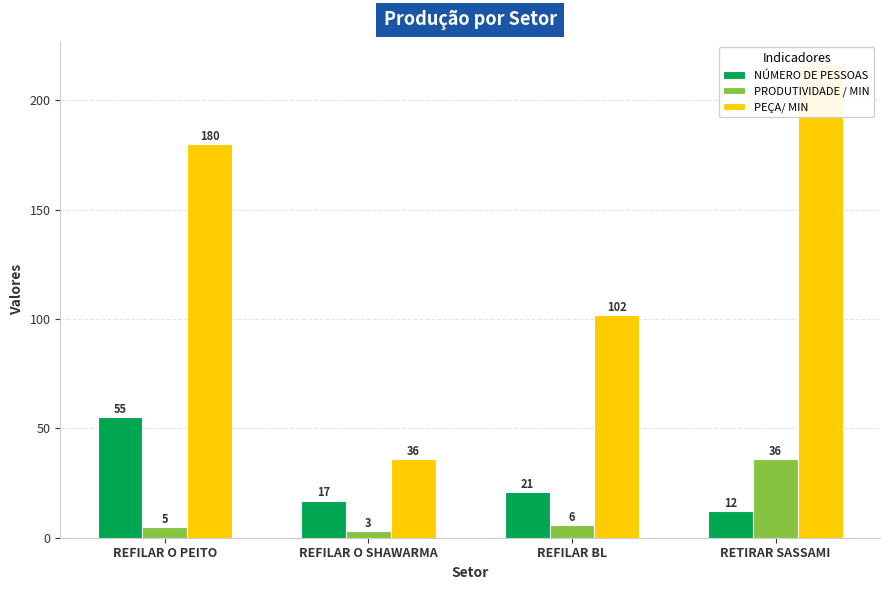

What is the difference between the maximum and minimum values in the NÚMERO DE PESSOAS series?

43